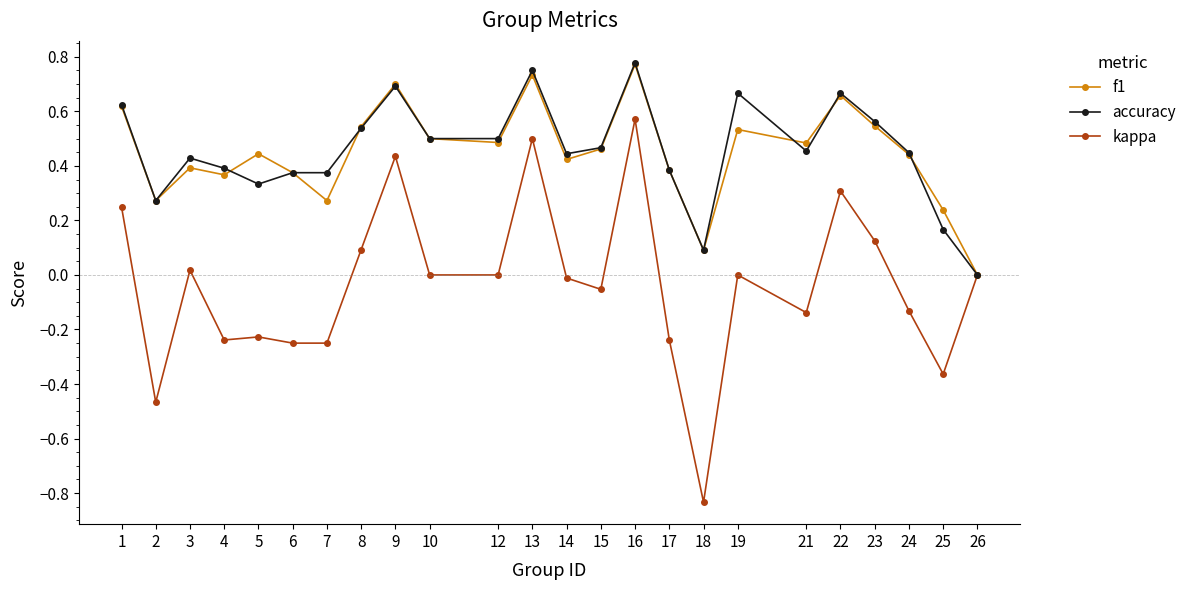

What are all the series names shown in the legend?

f1, accuracy, kappa